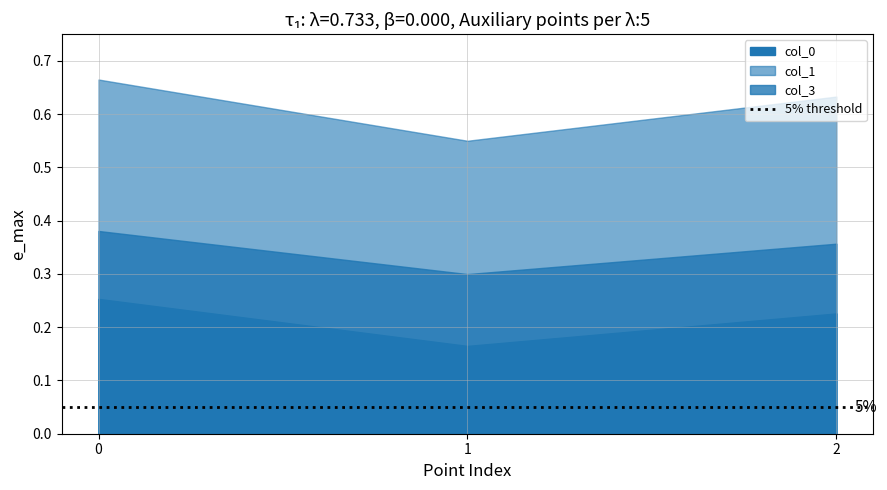

What is the value of the col_1 point at the 1st from the left?

0.7